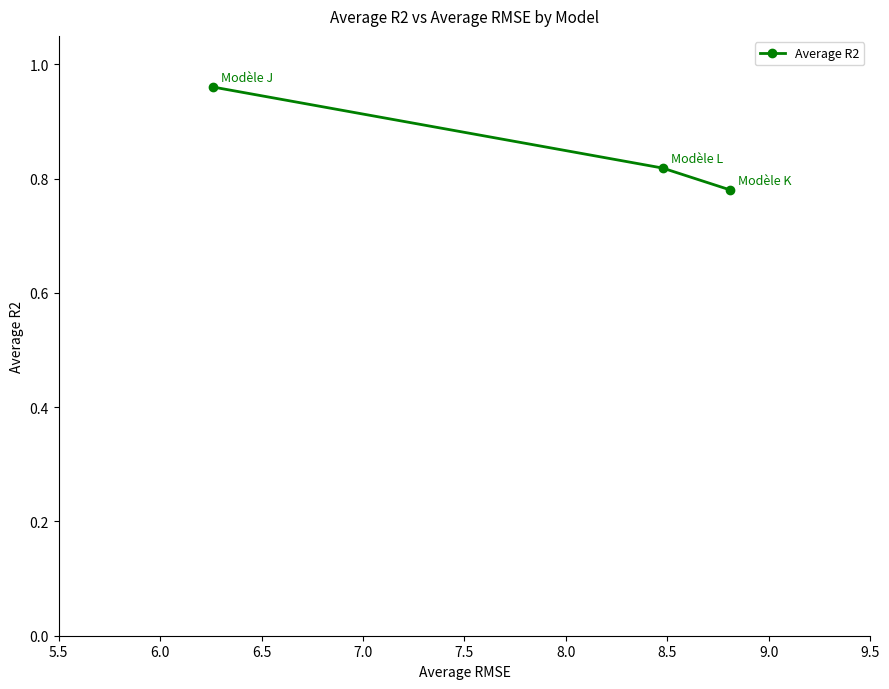

Count the values in the range 0 to 1.

3